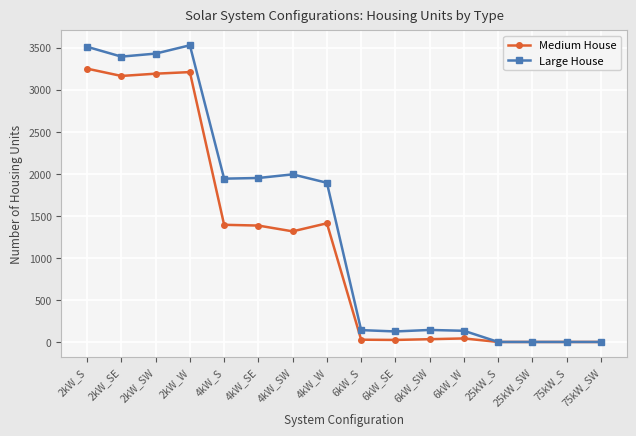

List the series in order of their peak value, lowest first.

Medium House, Large House